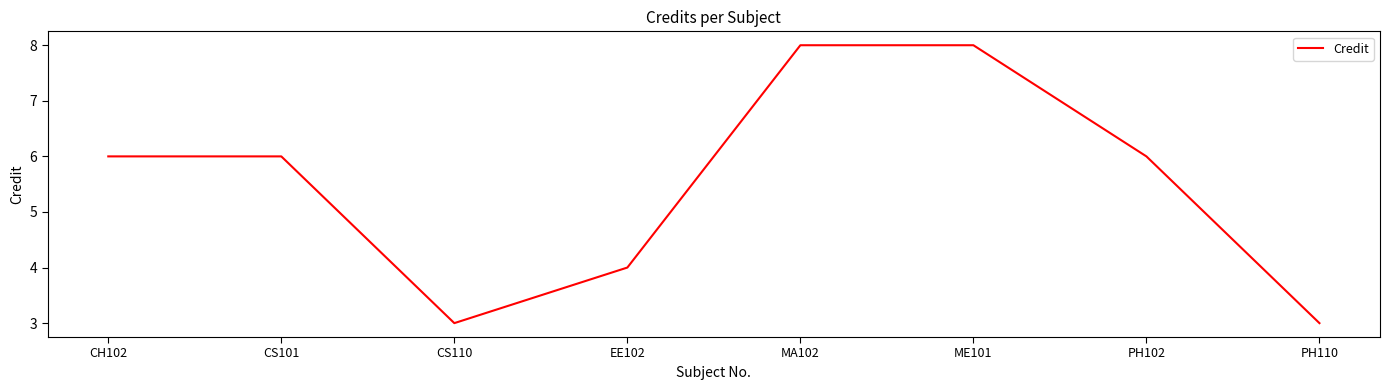

What is the greatest value displayed?

8